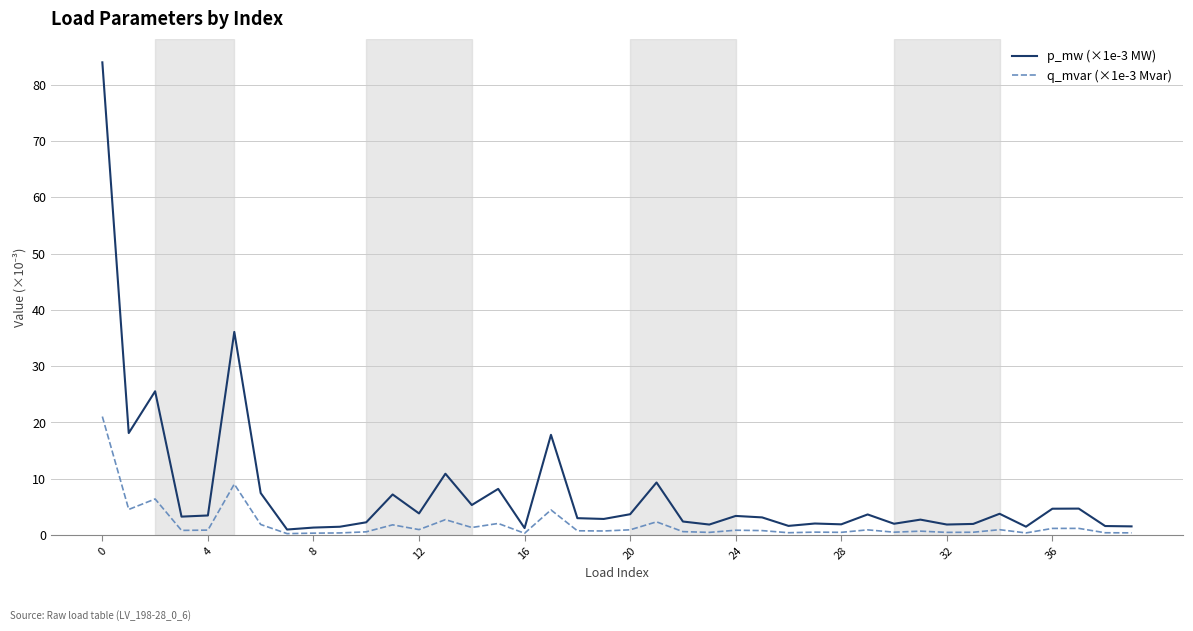

What is the maximum value for q_mvar (×1e-3 Mvar)?

21.1